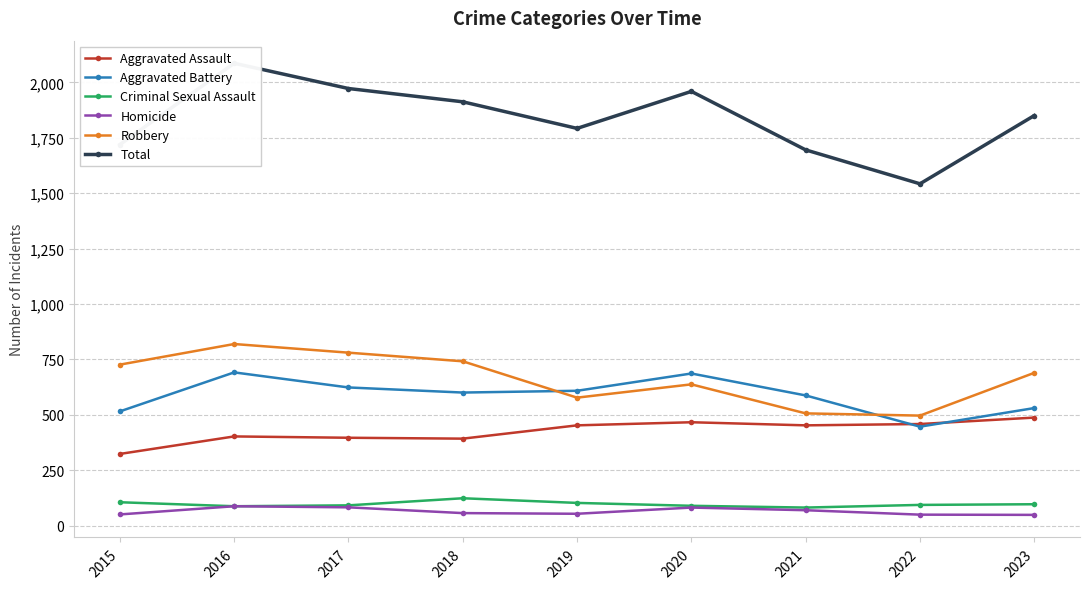

Which category has the highest value across all series?

2016